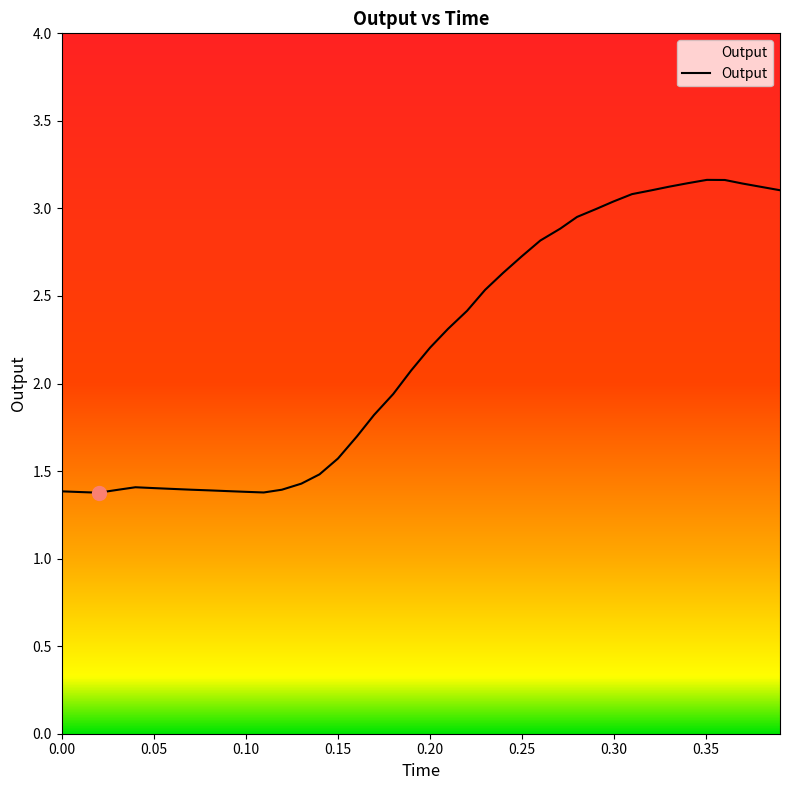

What is the greatest value displayed?

3.2